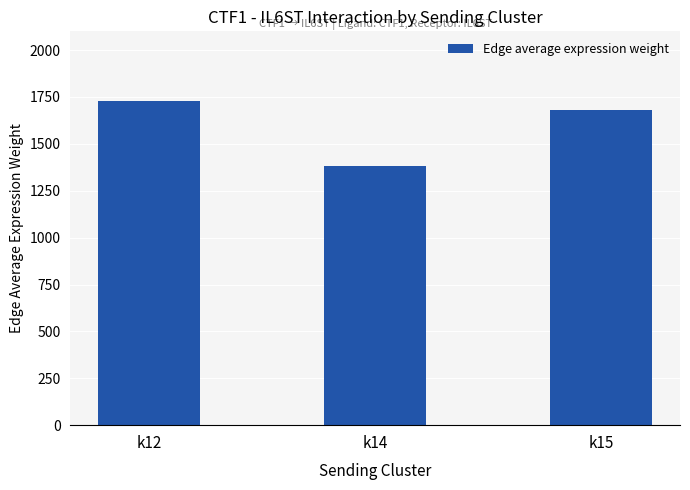

What is the average value?

1596.8